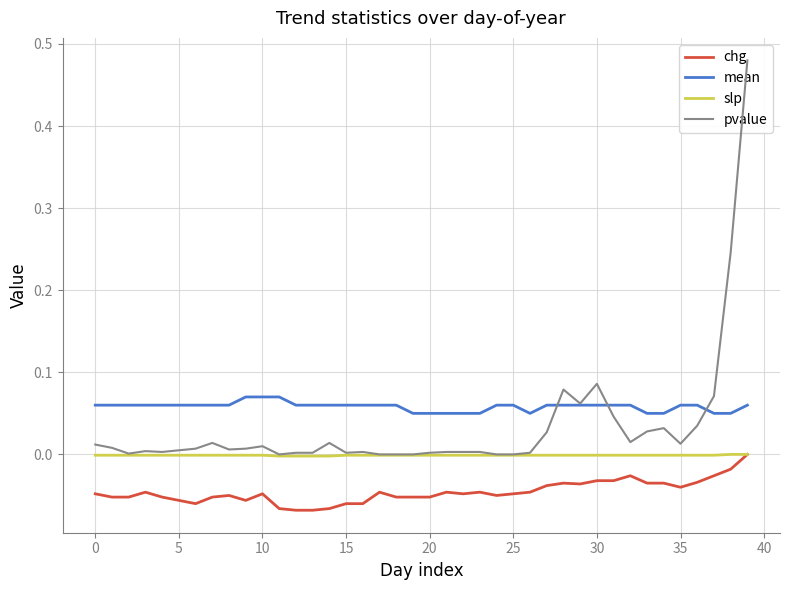

The value of slp at 39 is 0.0. True or false?

True